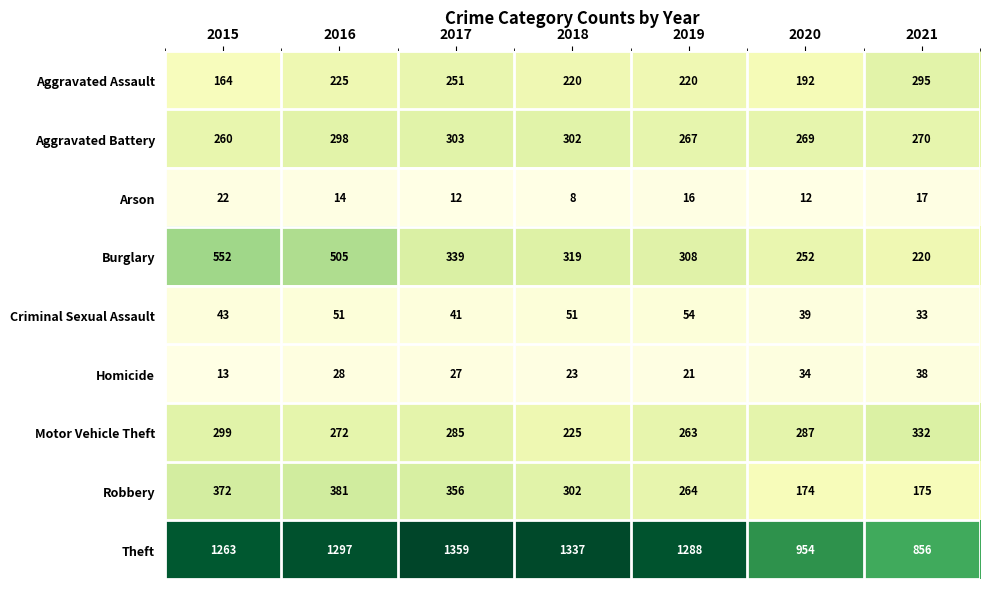

What is the average value of the Aggravated Battery series?

281